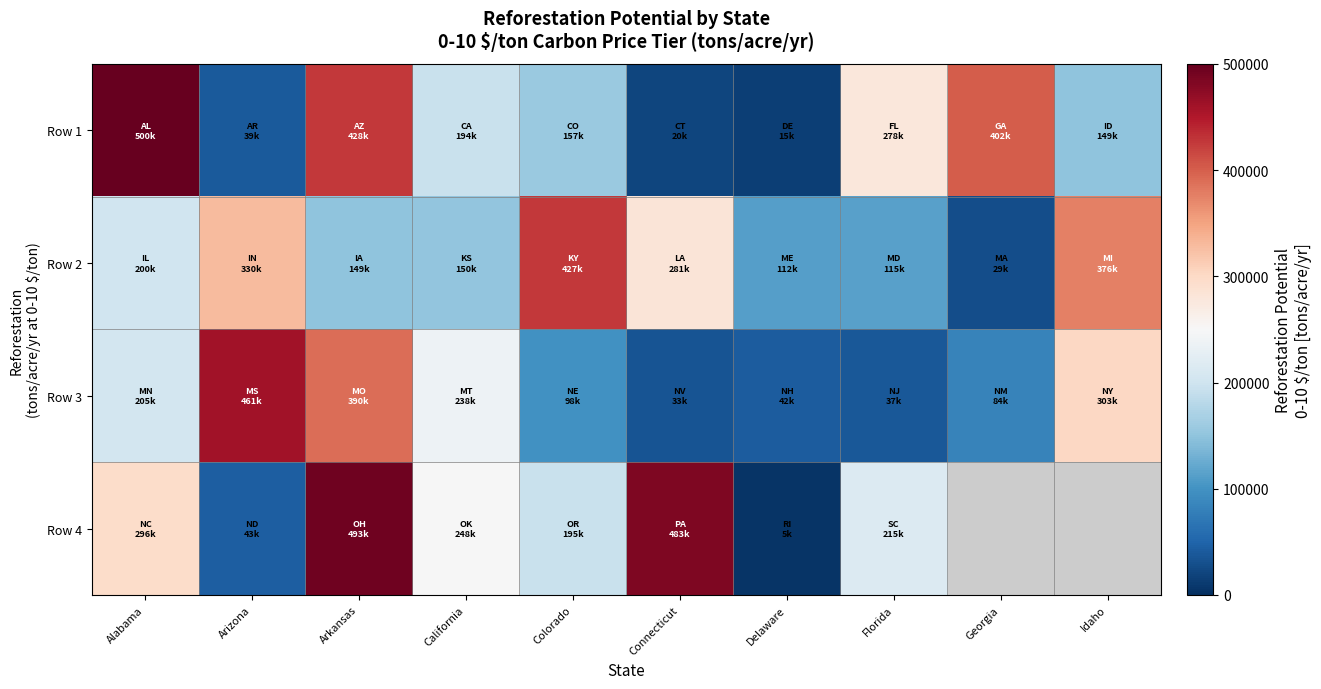

What is the spread (max minus min) of values at Colorado?

328817.4